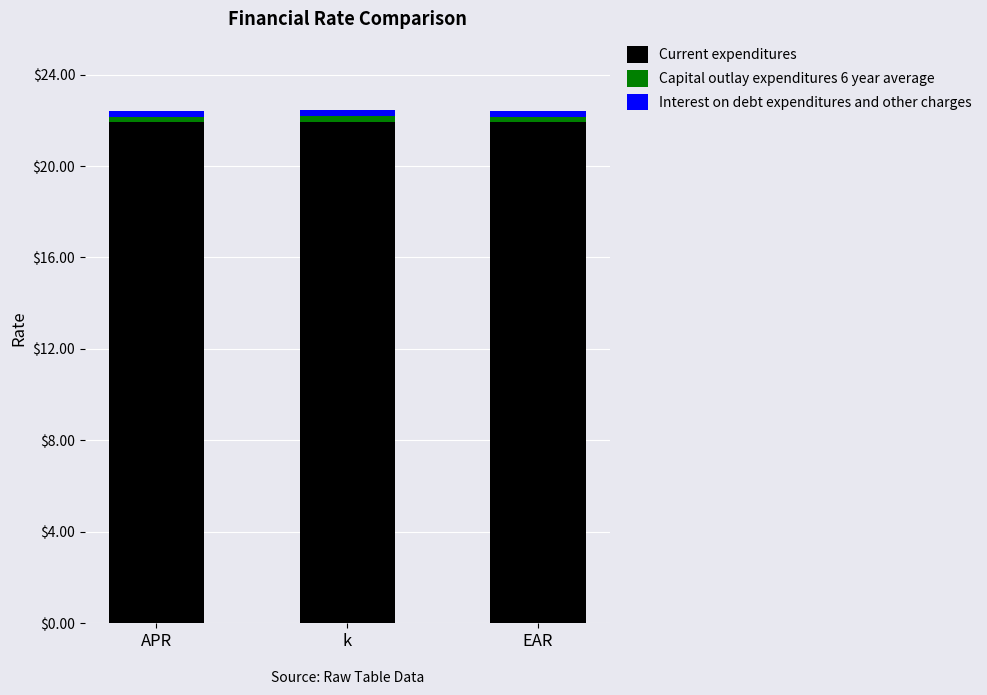

What is the lowest value of the Current expenditures series?

21.9